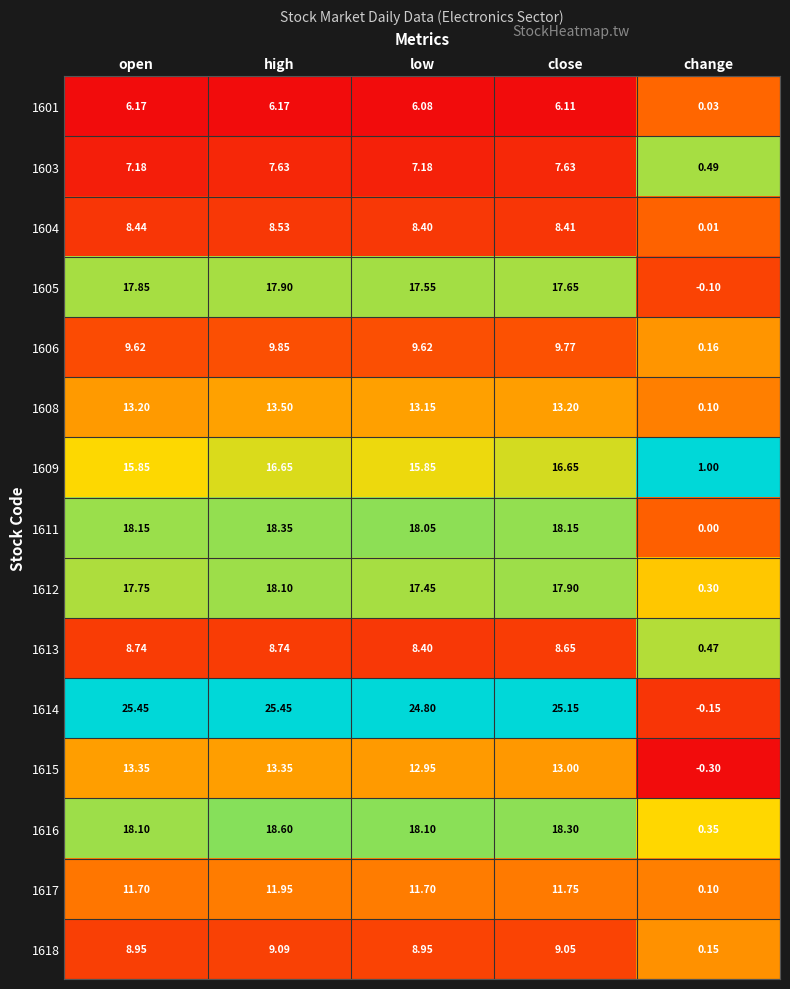

Which category has the lowest value across all series?

change